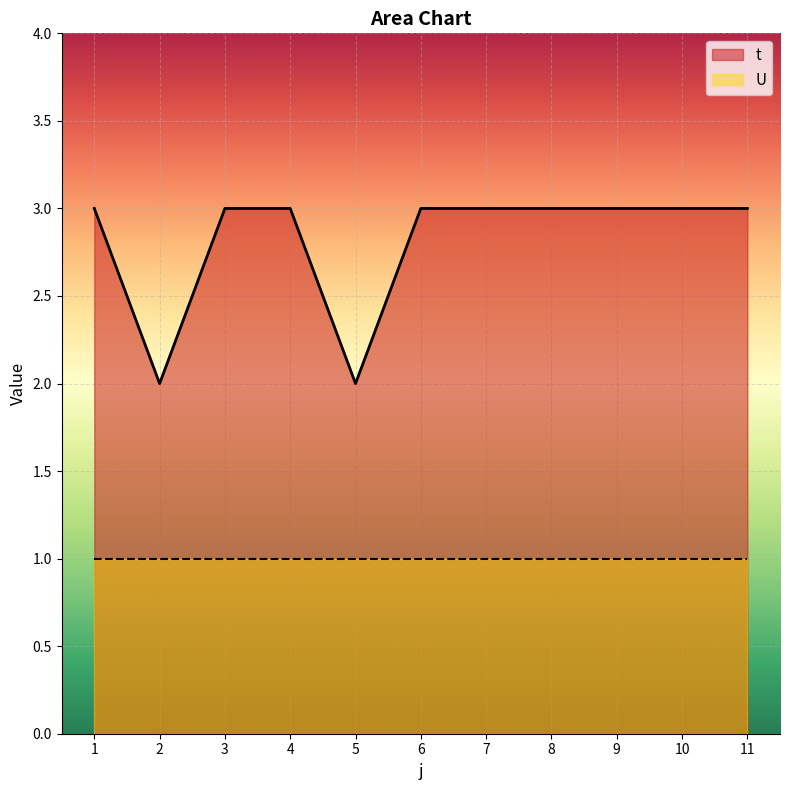

How many lines are shown in the chart?

2